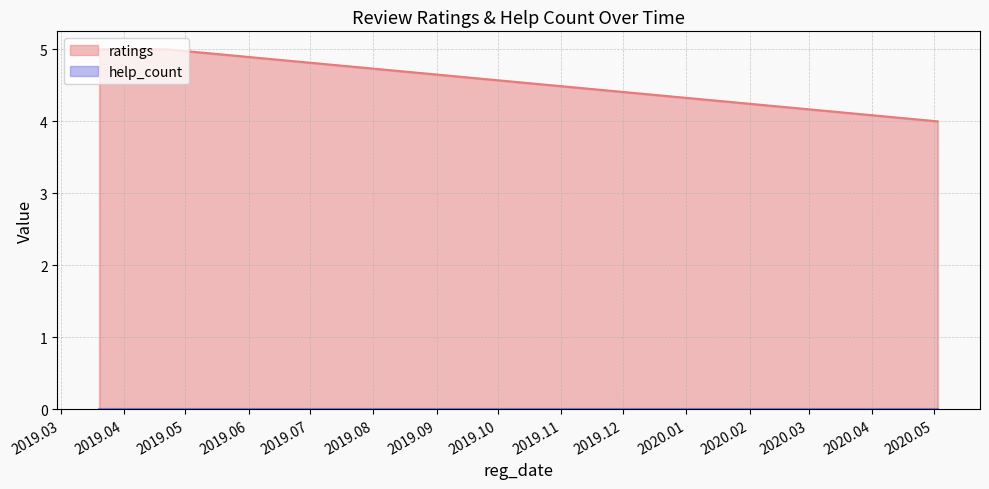

Rank the series by their average value, from lowest to highest.

help_count, ratings